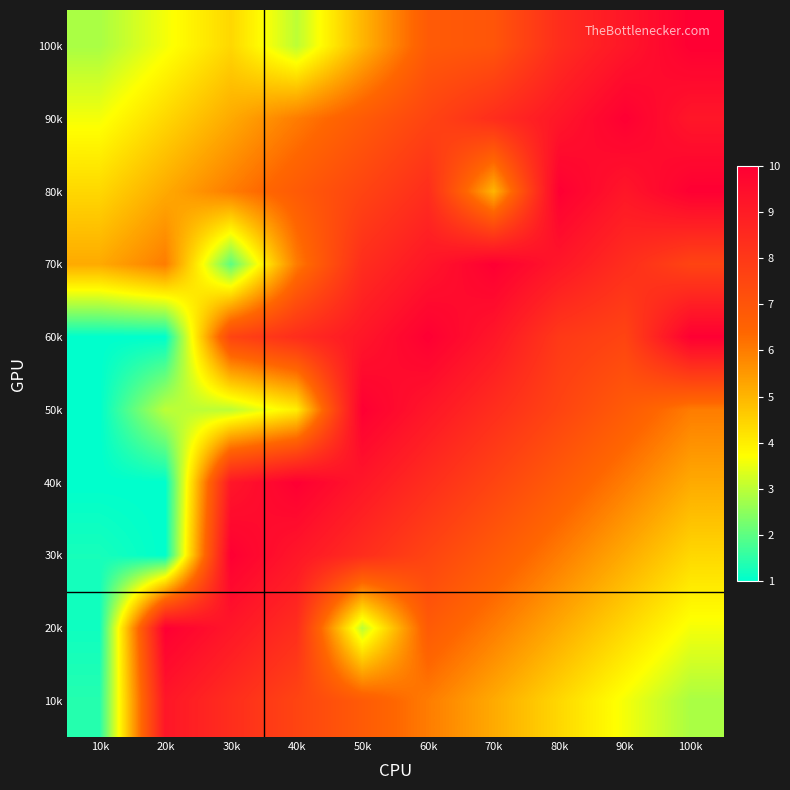

At which category is the sum across all series the highest?

60k